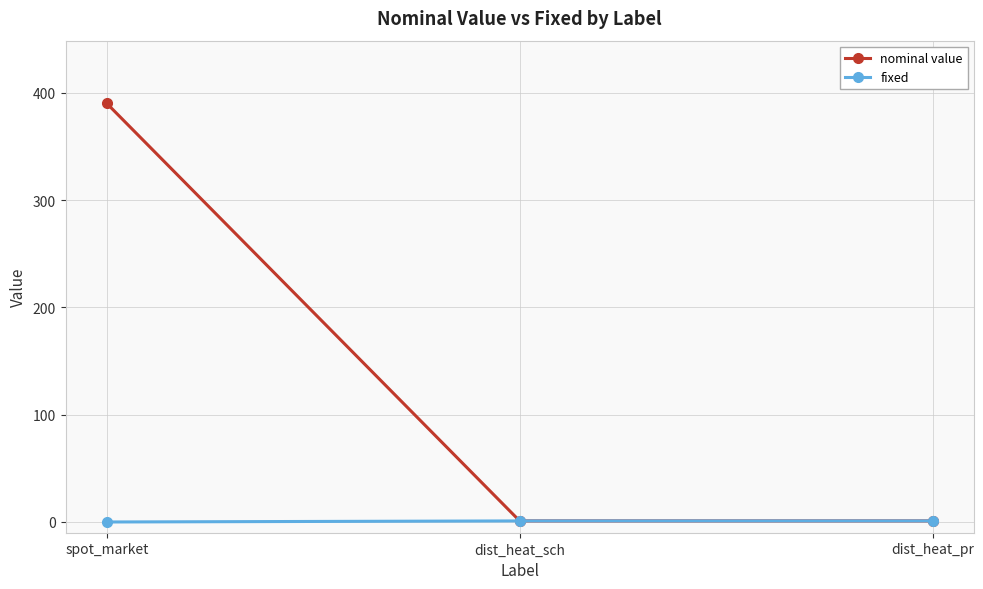

Which series has the widest spread of values?

nominal value